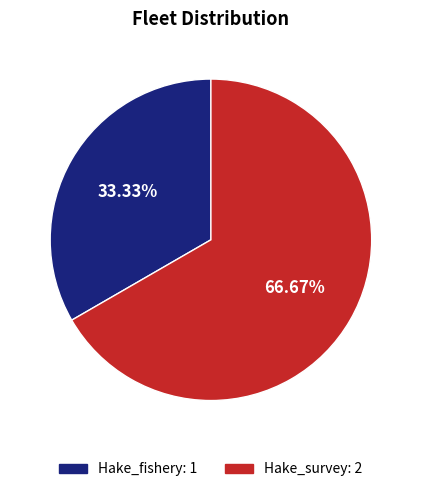

Does Hake_fishery account for over 50% of the chart?

No